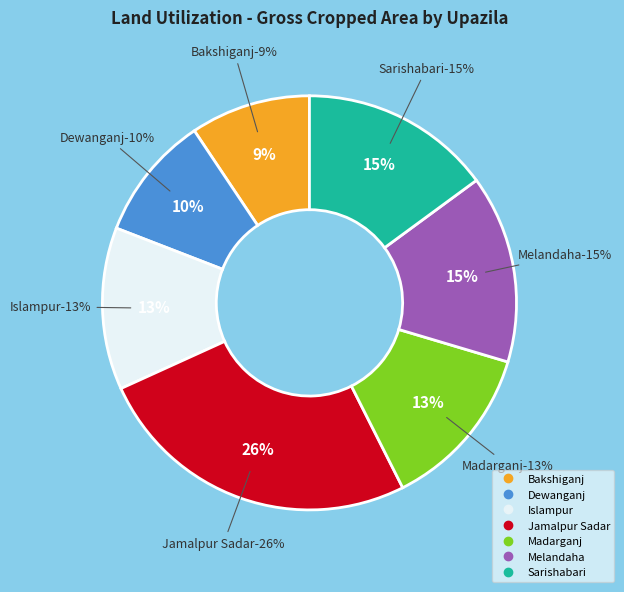

True or false: Bakshiganj accounts for 9% of the total.

True